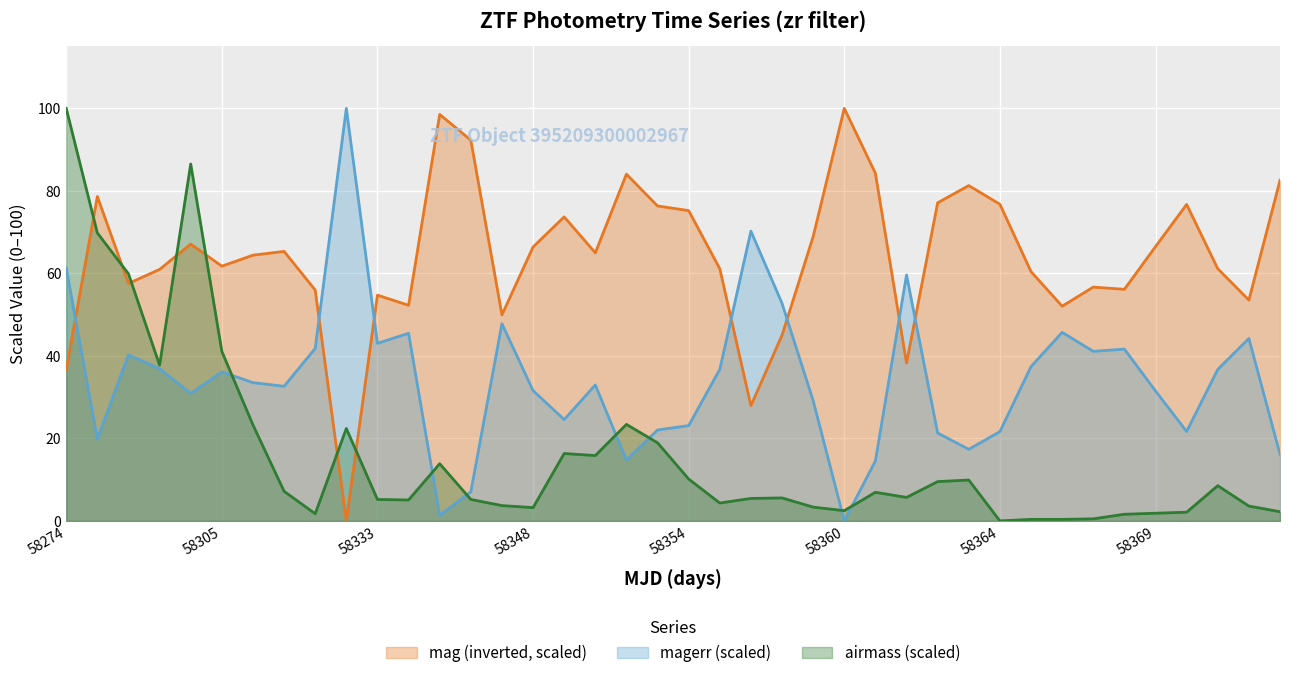

True or false: magerr and airmass intersect in this chart.

True